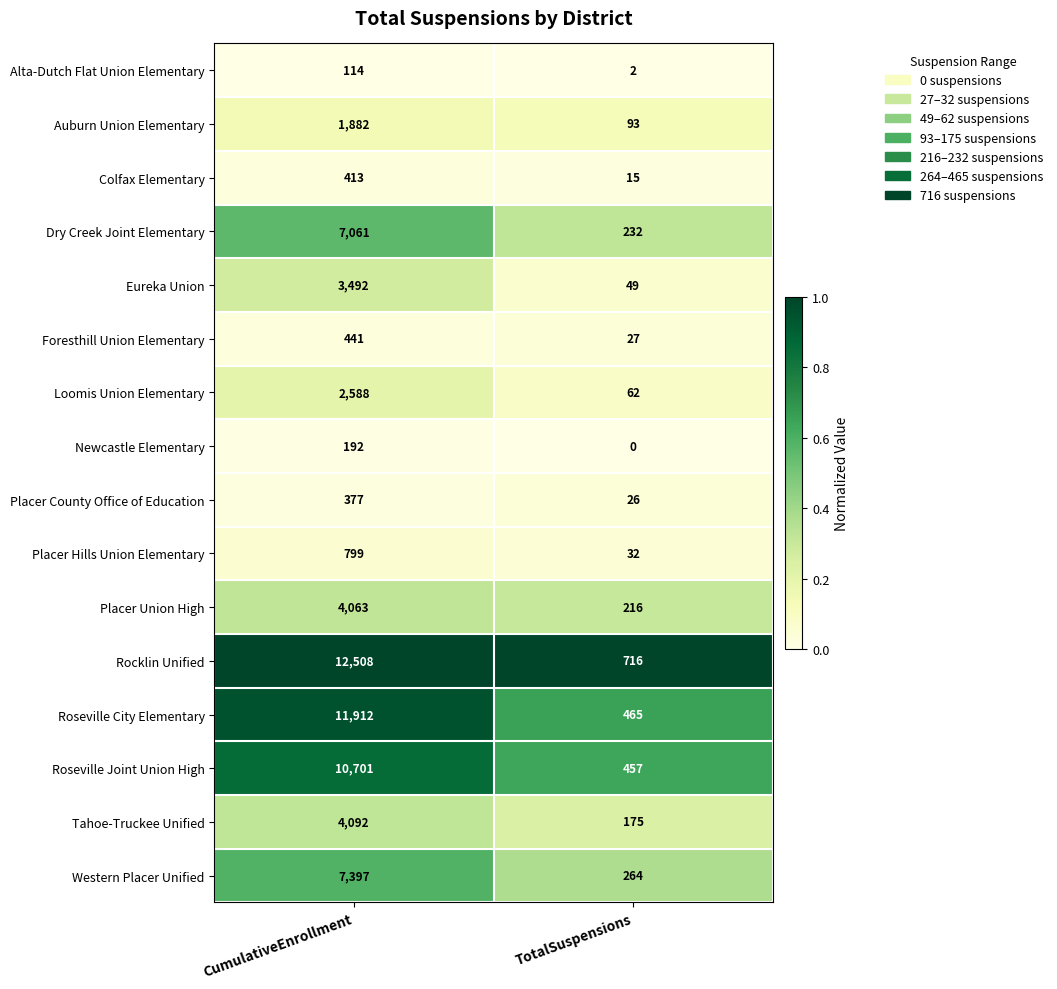

At how many categories does at least one series exceed 0?

2